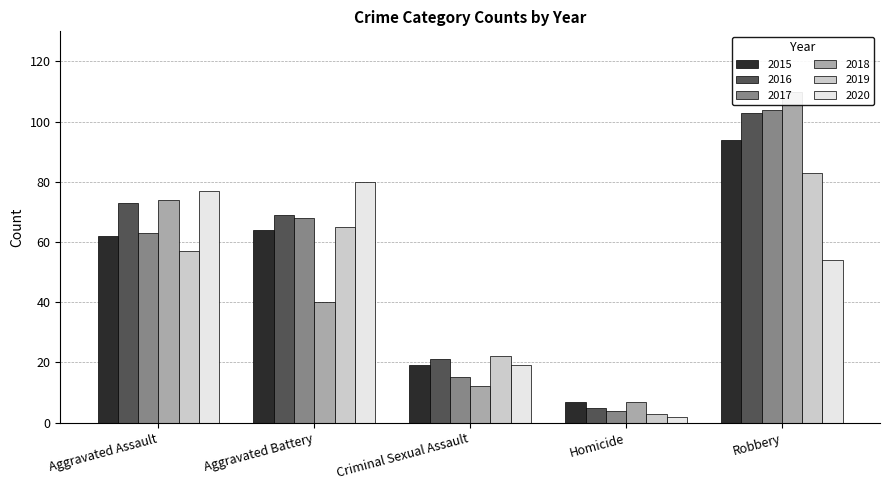

Reading left to right, what are all the values shown in this chart?

2015: Aggravated Assault=62	Aggravated Battery=64	Criminal Sexual Assault=19	Homicide=7	Robbery=94
2016: Aggravated Assault=73	Aggravated Battery=69	Criminal Sexual Assault=21	Homicide=5	Robbery=103
2017: Aggravated Assault=63	Aggravated Battery=68	Criminal Sexual Assault=15	Homicide=4	Robbery=104
2018: Aggravated Assault=74	Aggravated Battery=40	Criminal Sexual Assault=12	Homicide=7	Robbery=110
2019: Aggravated Assault=57	Aggravated Battery=65	Criminal Sexual Assault=22	Homicide=3	Robbery=83
2020: Aggravated Assault=77	Aggravated Battery=80	Criminal Sexual Assault=19	Homicide=2	Robbery=54